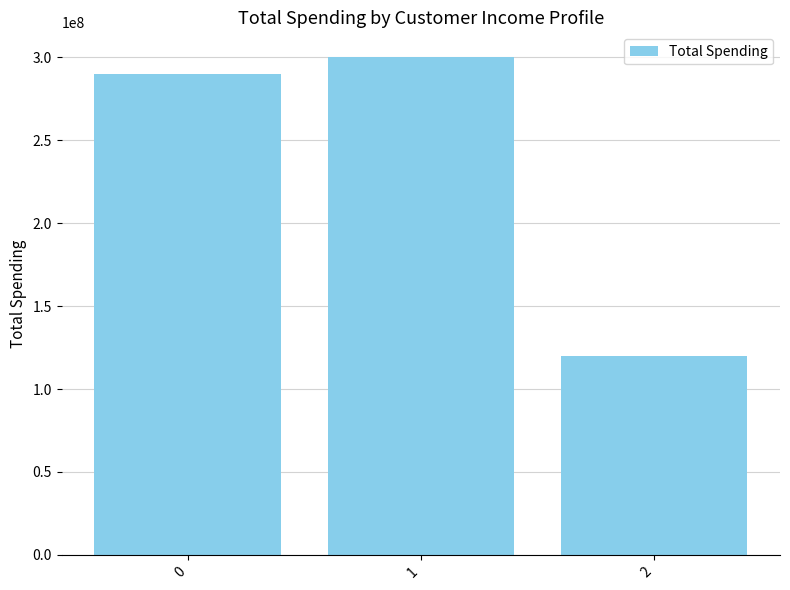

Rank the categories by value from highest to lowest.

1, 0, 2